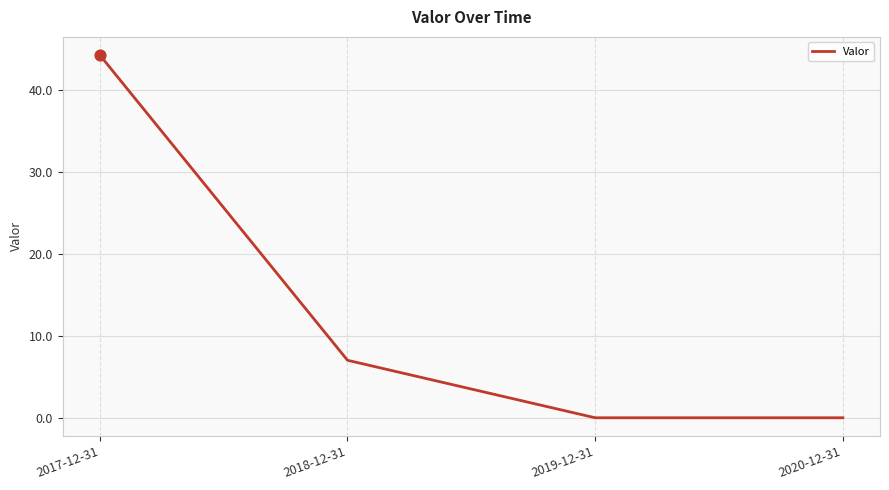

Which has a higher value, 2017-12-31 or 2020-12-31?

2017-12-31